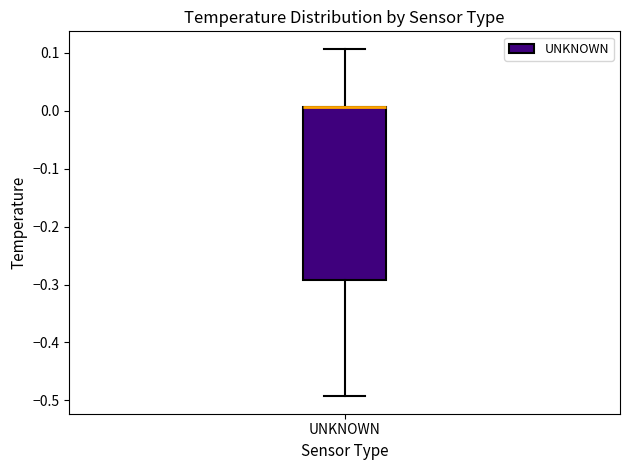

Read this box plot against the y-axis: the position of the median line, the range covered by the box, and the ends of both whiskers. The values are not printed on the chart, so give them approximately, as read against the axis.

median 0.01 (drawn on the box's upper edge), box -0.29 to 0.01, whiskers -0.49 to 0.11